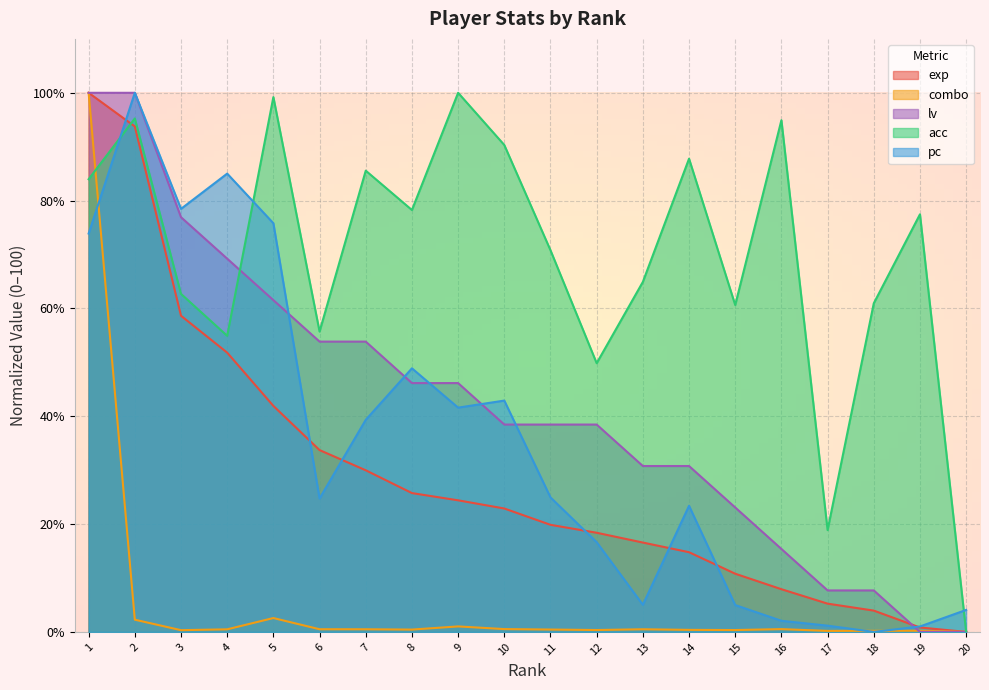

List the labels in order of combo value, largest first.

1, 5, 2, 9, 10, 16, 6, 13, 7, 4, 11, 8, 14, 12, 15, 3, 19, 18, 17, 20